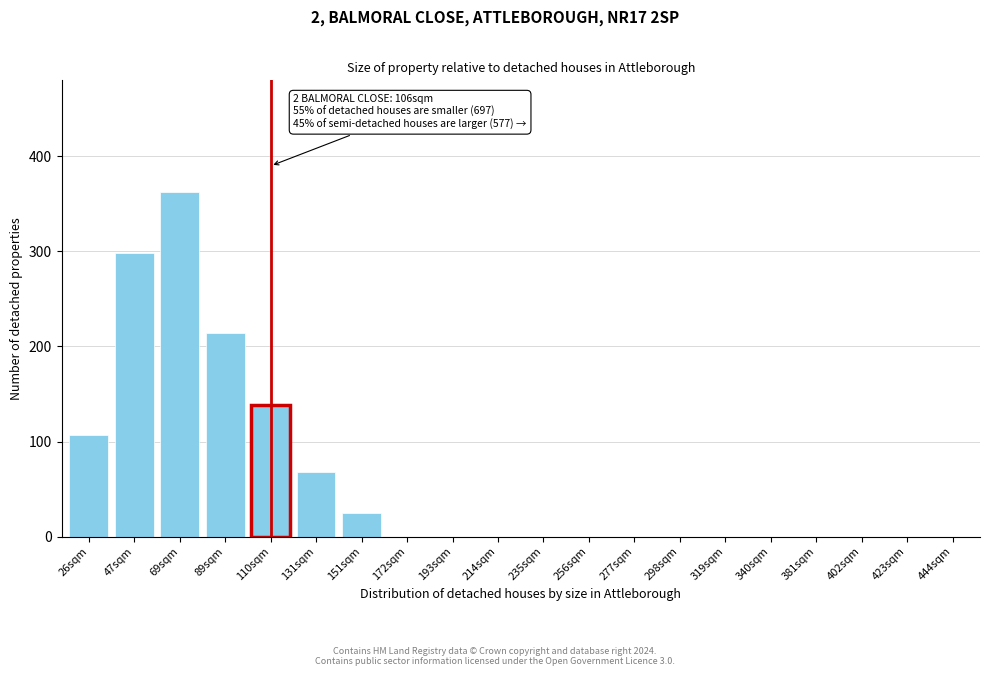

Reading left to right, what are all the values shown in this chart?

26sqm=107	47sqm=298	69sqm=362	89sqm=214	110sqm=138	131sqm=68	151sqm=25	172sqm=0	193sqm=0	214sqm=0	235sqm=0	256sqm=0	277sqm=0	298sqm=0	319sqm=0	340sqm=0	381sqm=0	402sqm=0	423sqm=0	444sqm=0